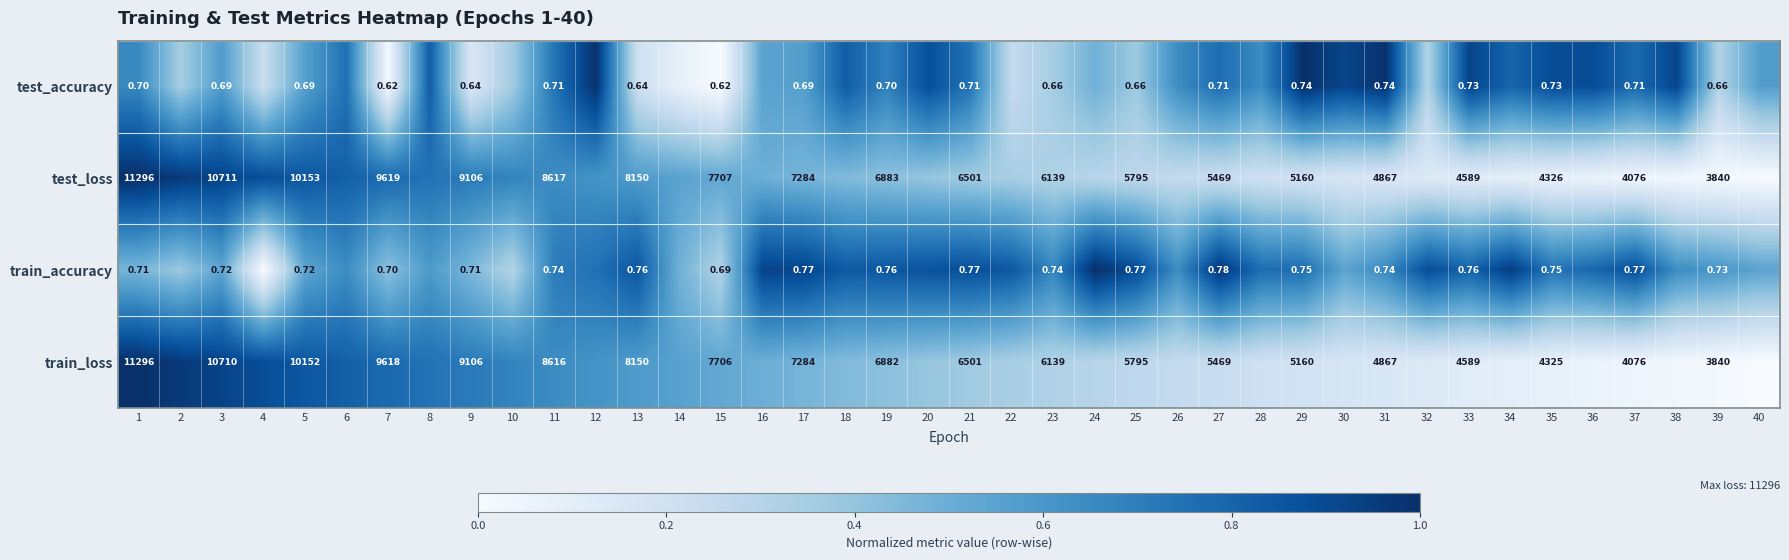

True or false: test_accuracy has a value of 0.1 at 14.

True